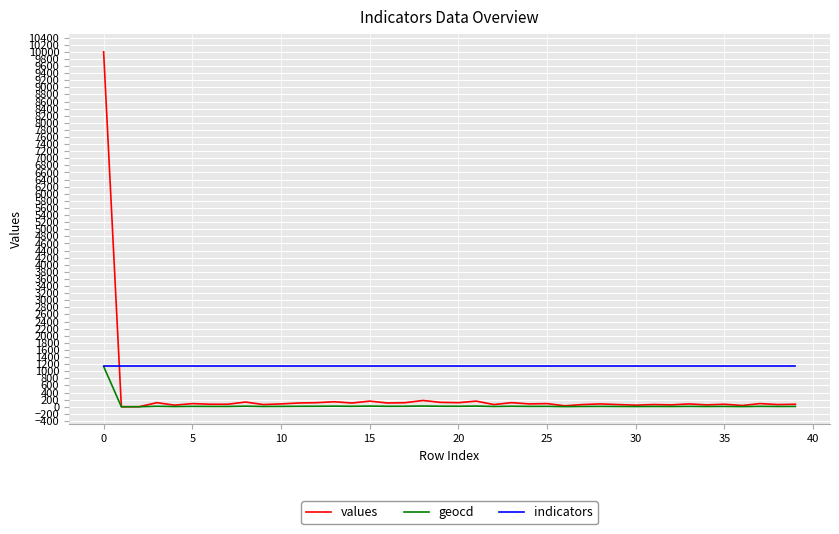

What is the maximum value shown in the chart?

10000